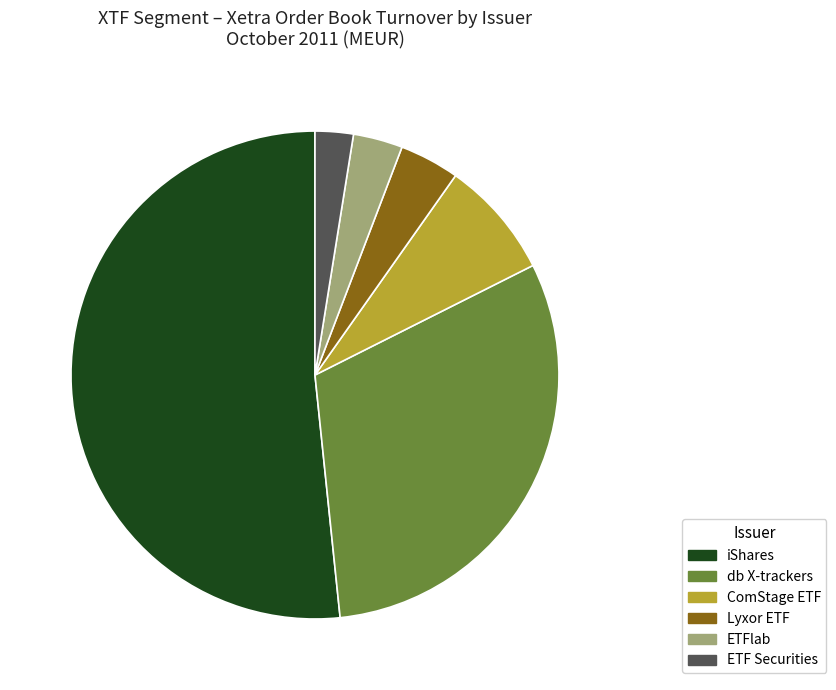

Combined, do ComStage ETF and iShares account for over 50%?

Yes